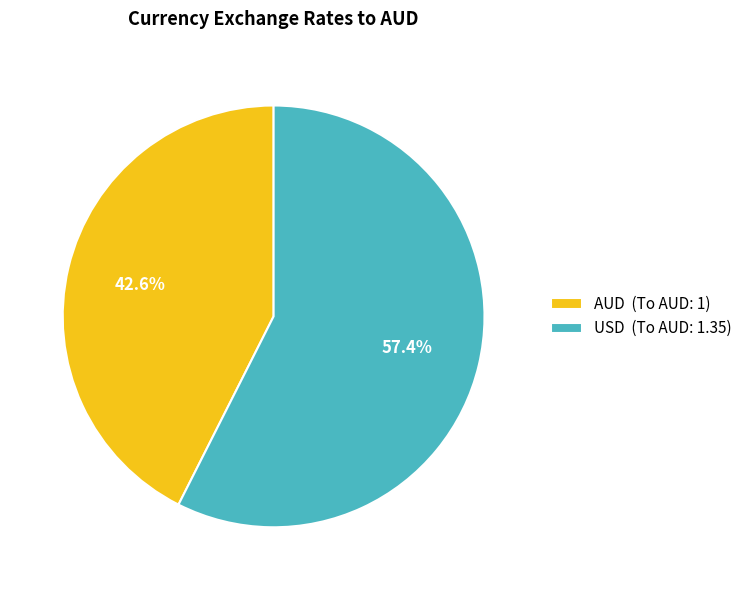

Is it true that AUD is 43% of the pie?

True